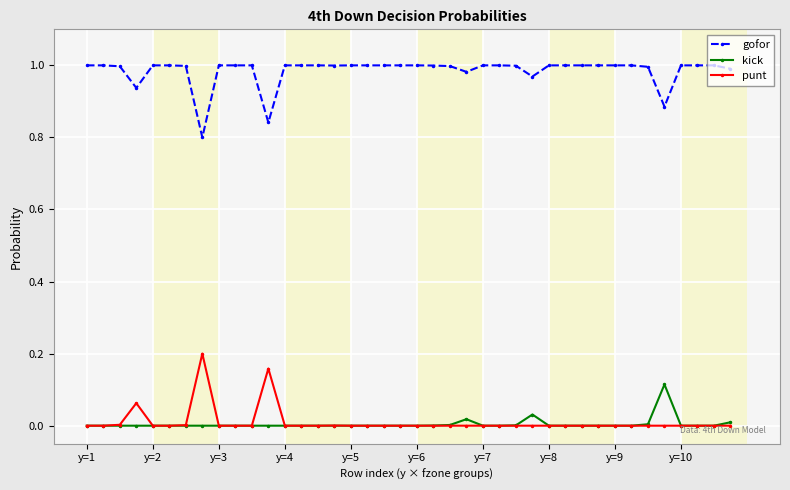

Rank the series by their maximum value, from lowest to highest.

kick, punt, gofor